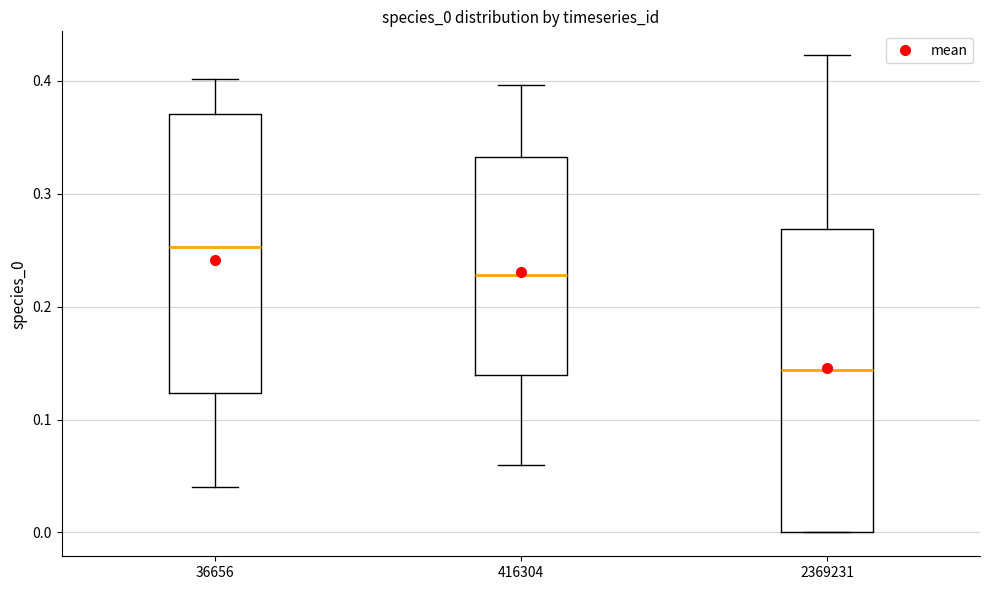

Which box has the lowest median line?

2369231